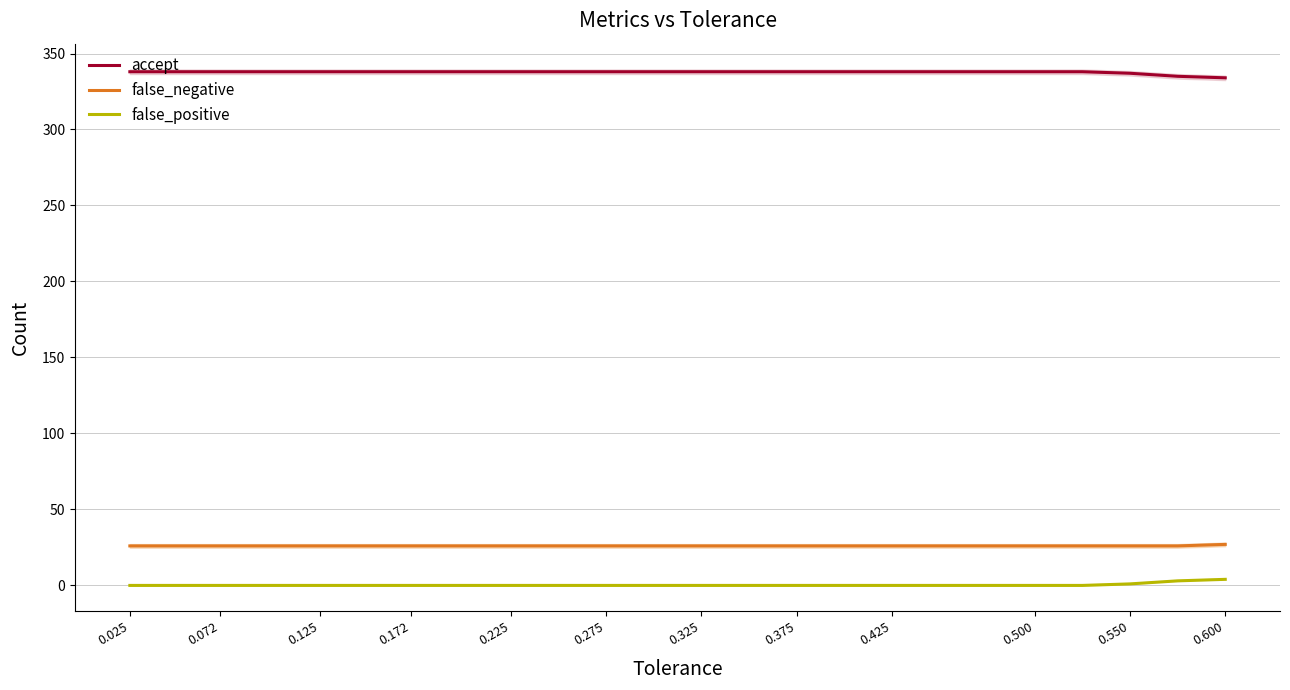

What are all the series names shown in the legend?

accept, false_negative, false_positive